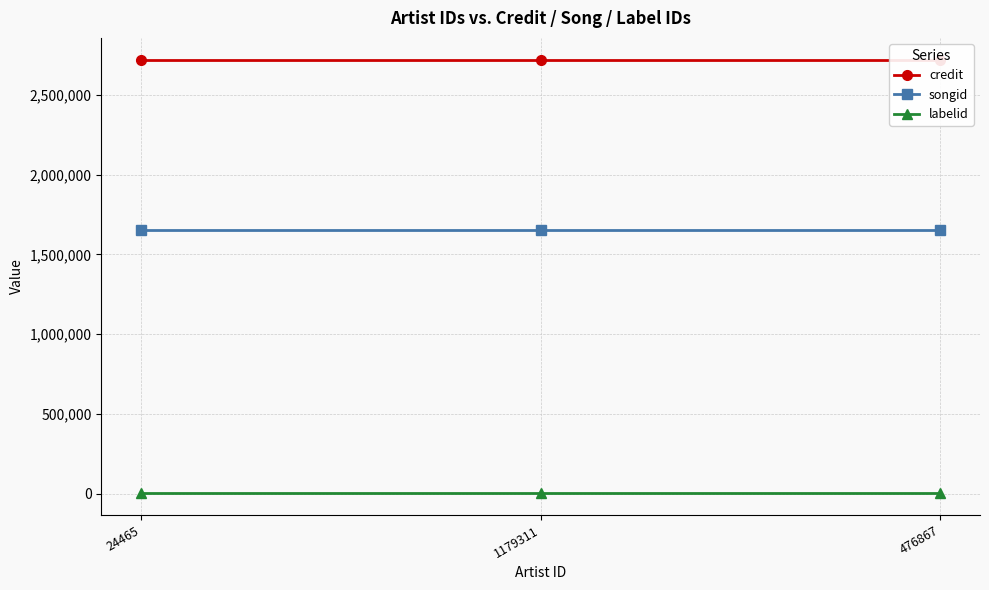

Reading left to right, list all the values displayed in this chart.

credit: 2721441	2721441	2721441
songid: 1650295	1650295	1650295
labelid: 2299	2299	2299